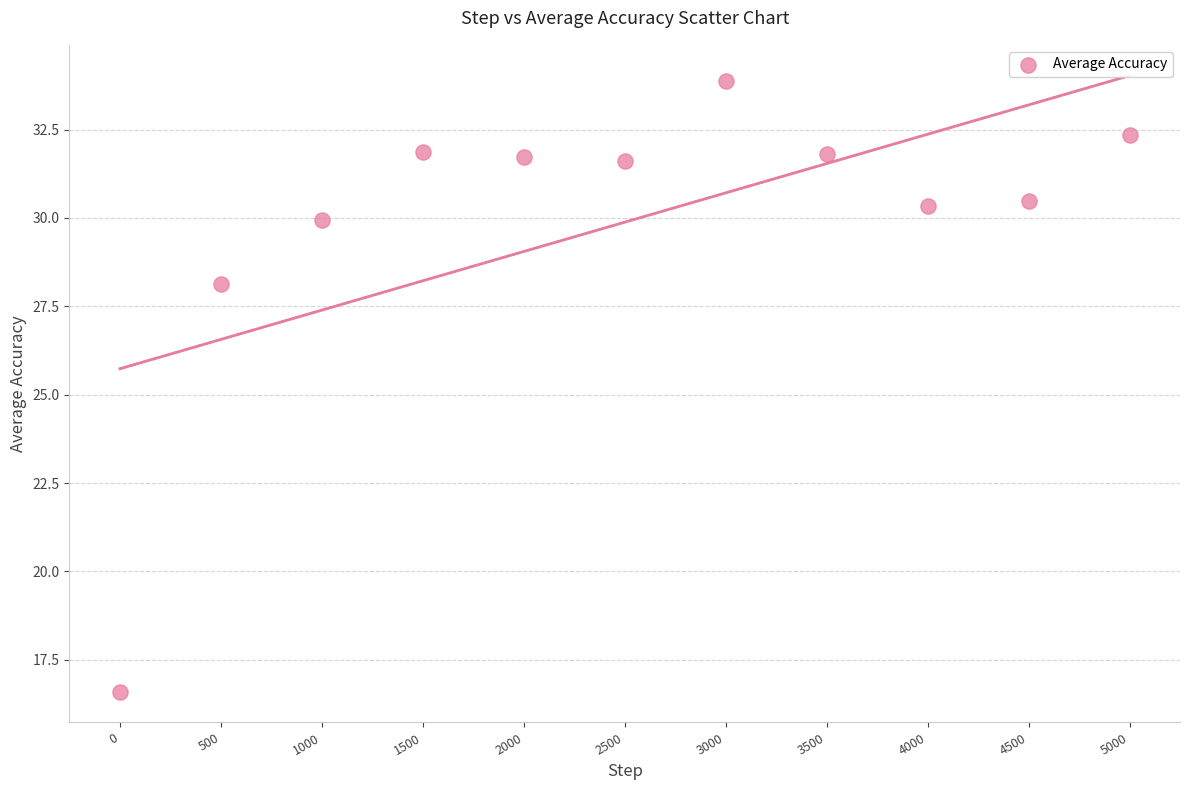

What is the average X value?

2500.0